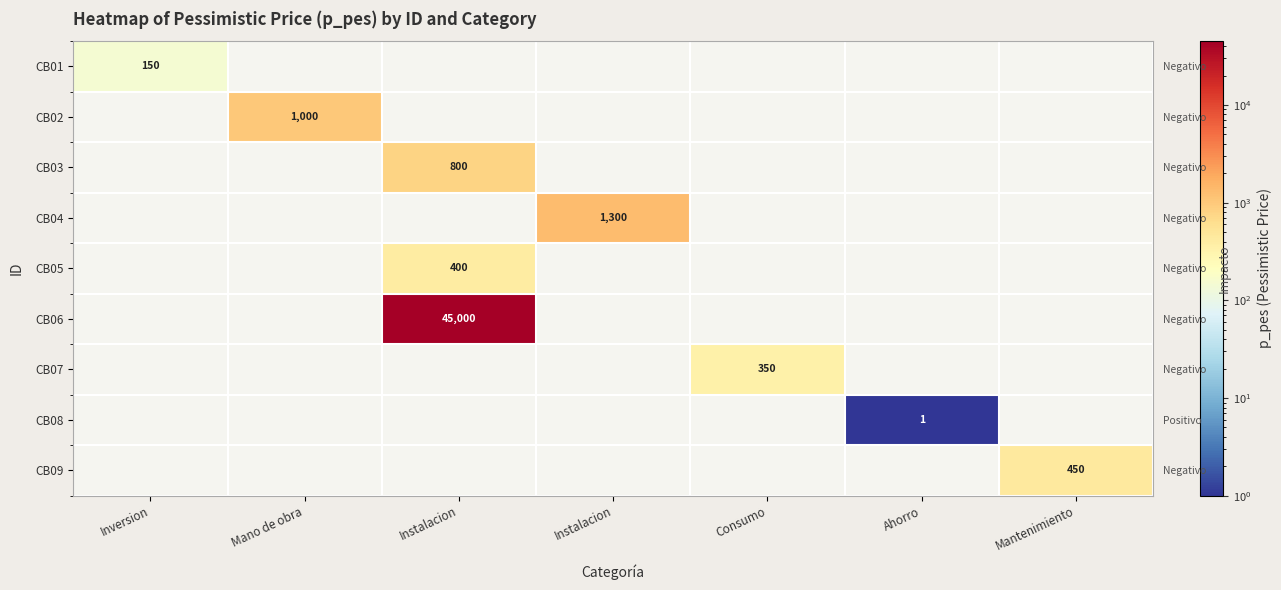

At which category does the chart reach its peak across all series?

Instalacion